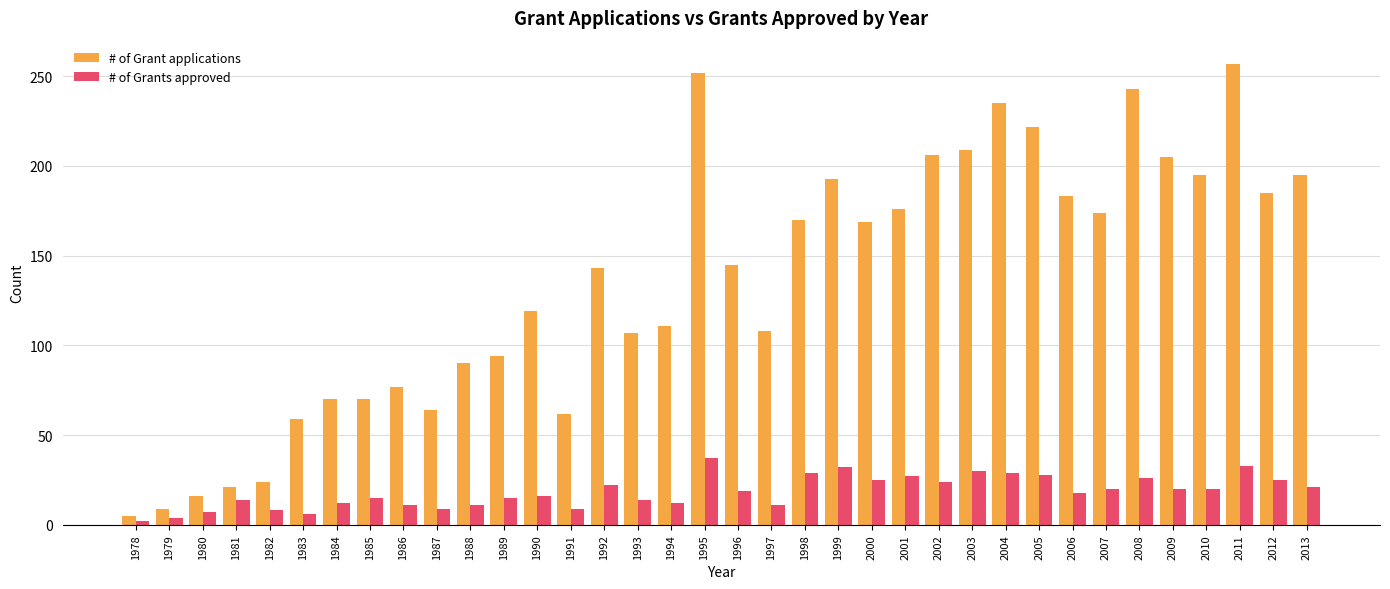

What is the difference between the # of Grant applications values at 1991 and 2003?

147